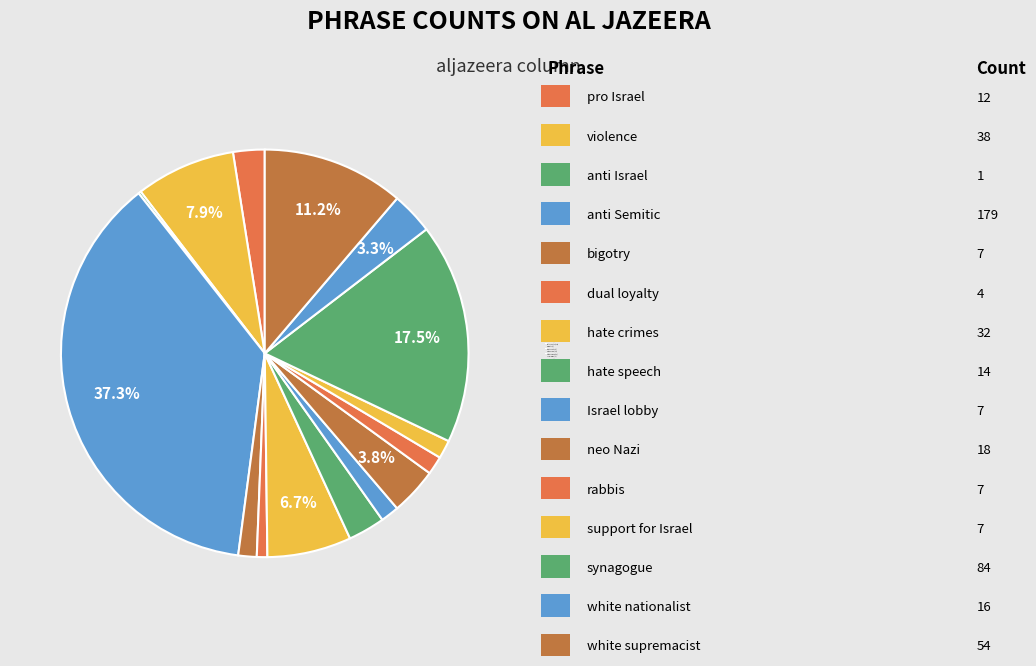

To the nearest percent, what is the combined percentage of violence and synagogue?

25%